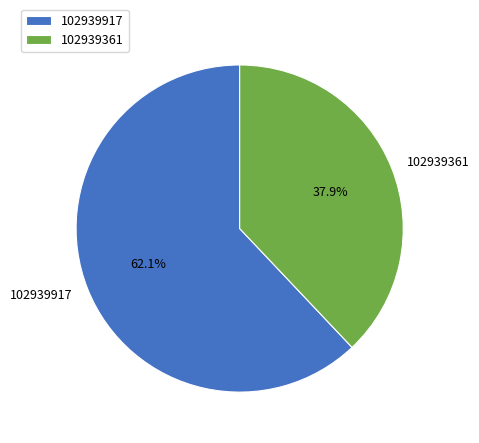

Which category has the biggest portion of the pie?

102939917